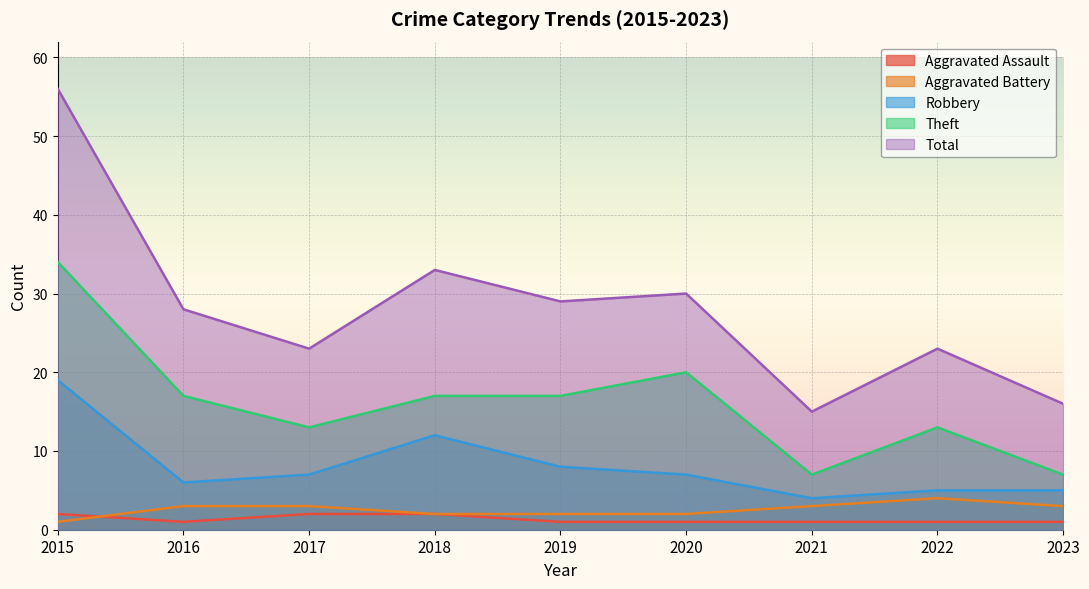

How many lines are shown in the chart?

5